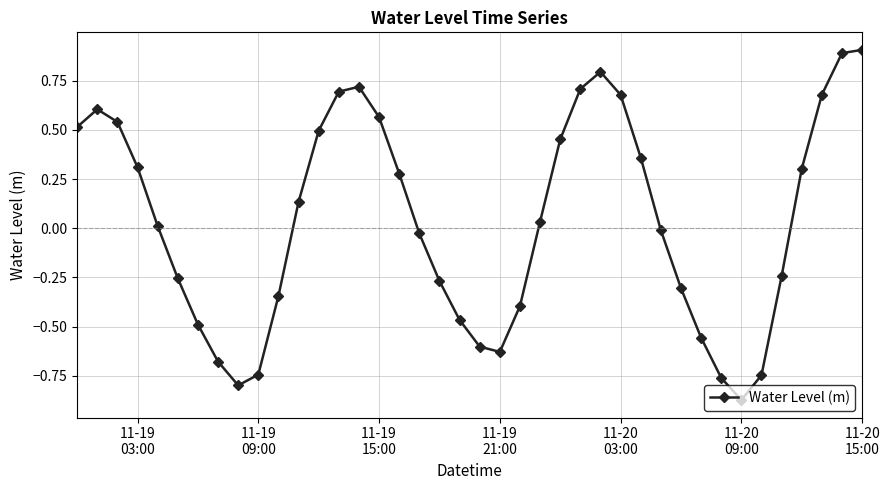

What is the difference between the second highest and second lowest values?

1.7